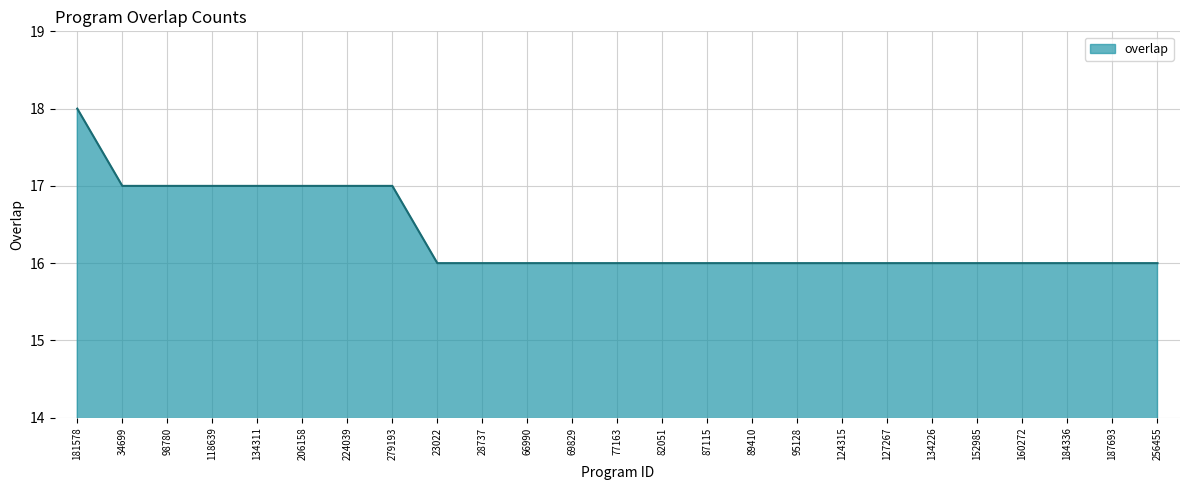

What is the average value?

16